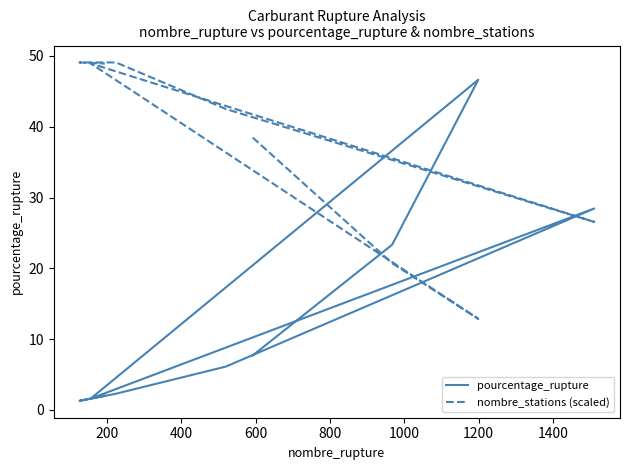

What is the value of the pourcentage_rupture point at the 4th from the left?

1.6